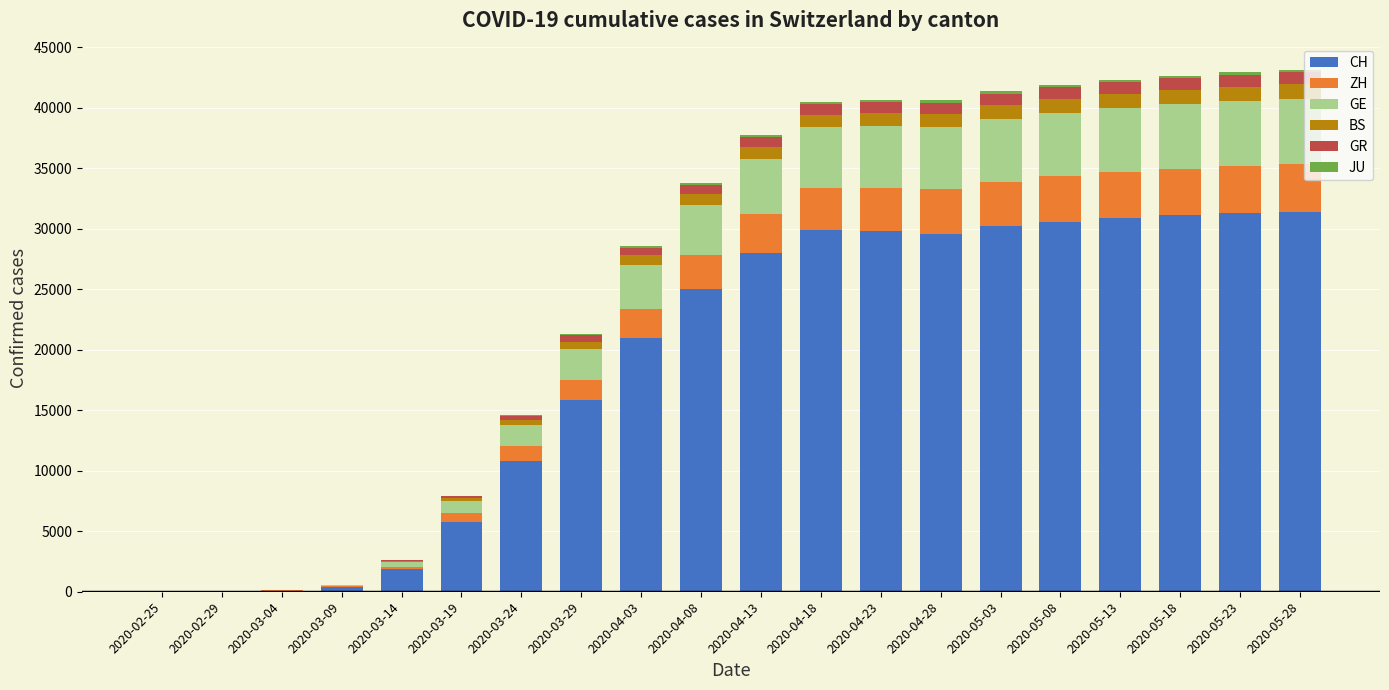

Rank the series by their maximum value, from highest to lowest.

CH, GE, ZH, BS, GR, JU